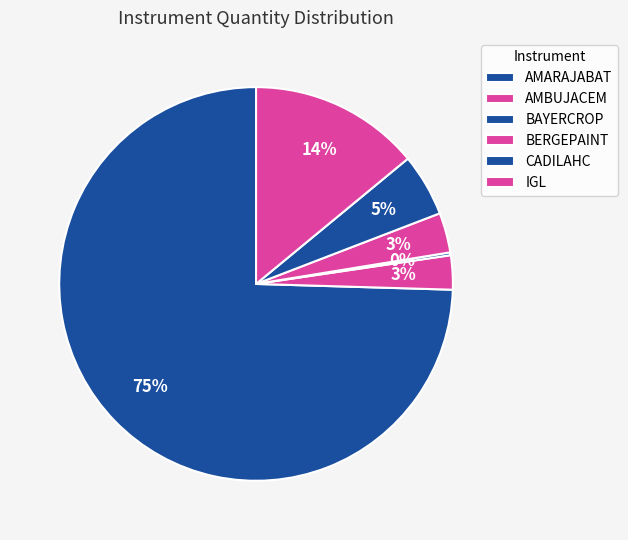

What is the largest slice in the pie chart?

AMARAJABAT